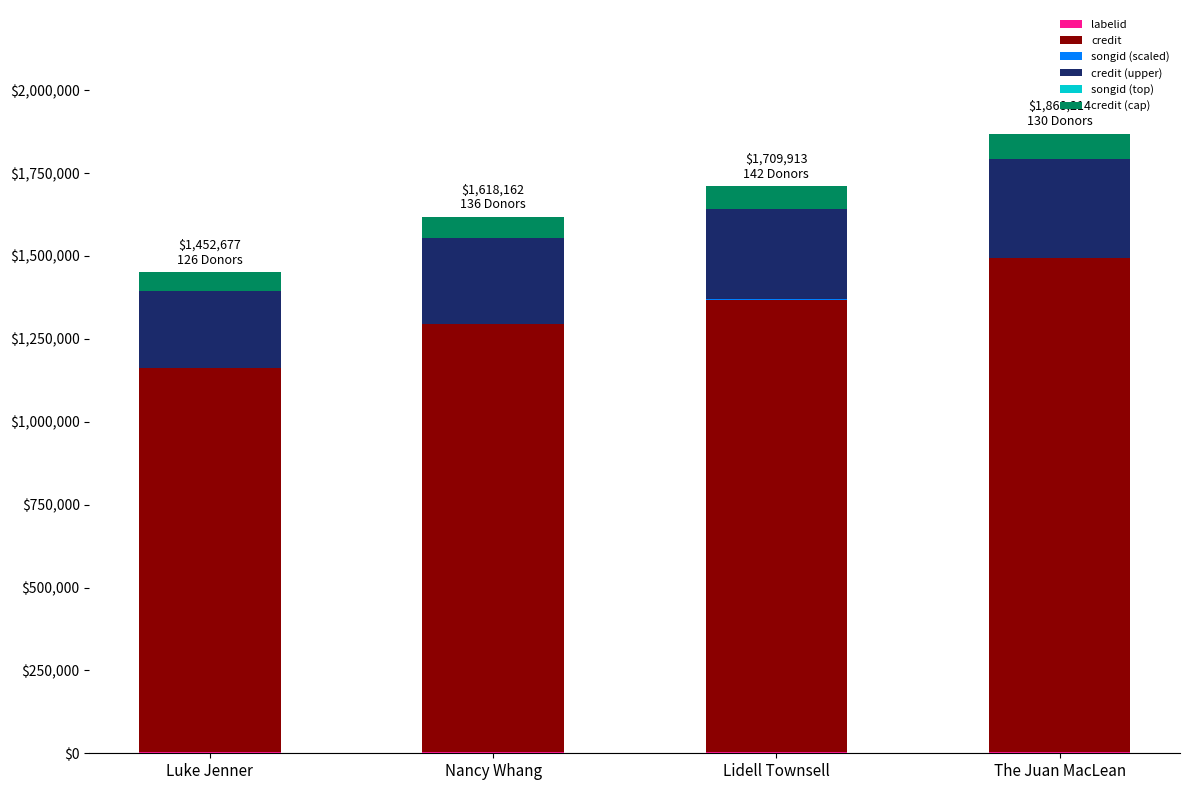

What is the label of the 2nd bar from the right?

Lidell Townsell